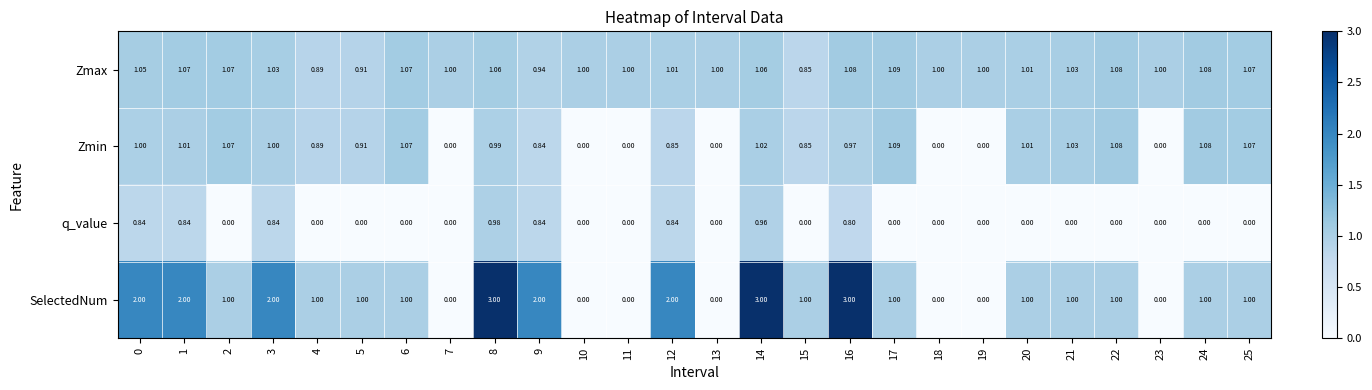

How many data points does each series have?

26